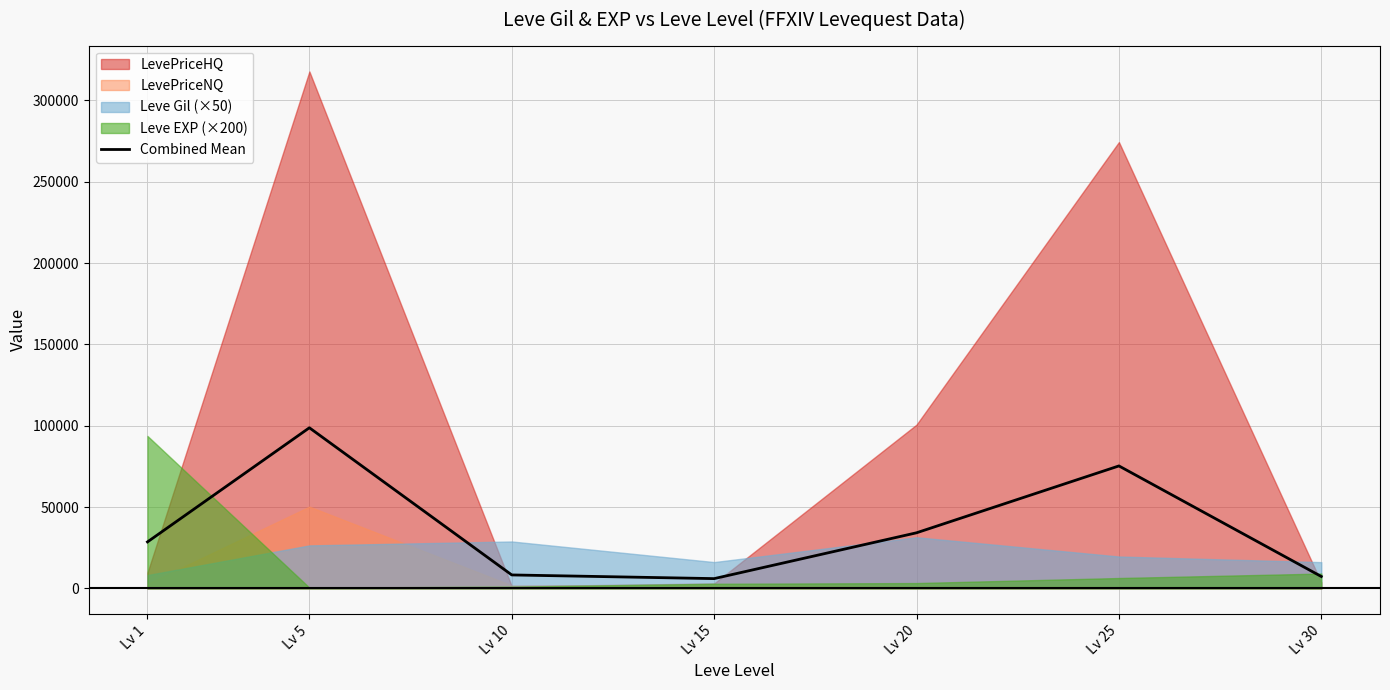

What is the difference between the second highest and minimum values?

69268.7